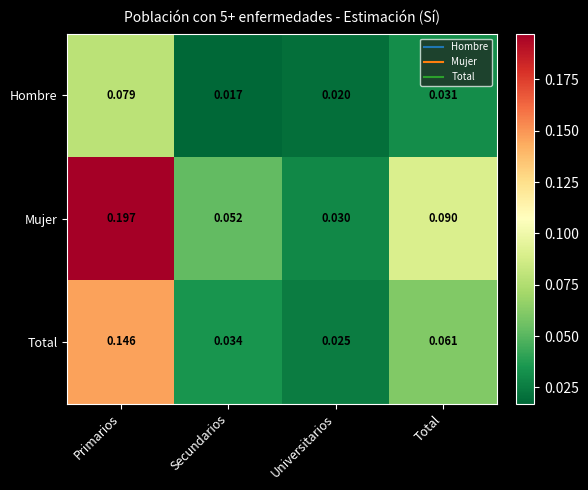

Rank the series by their average value, from highest to lowest.

Mujer, Total, Hombre